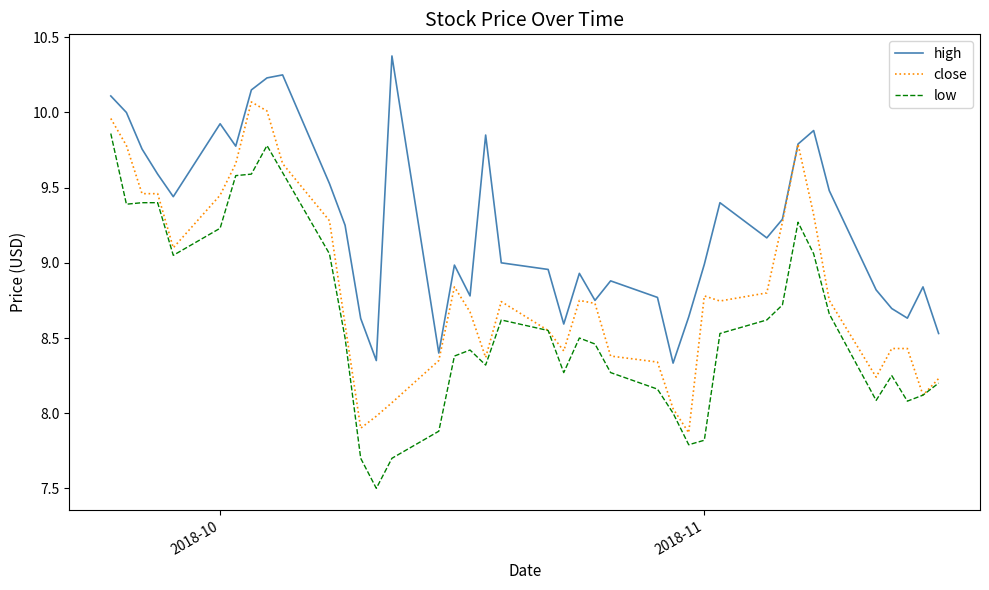

What is the greatest value displayed?

10.4